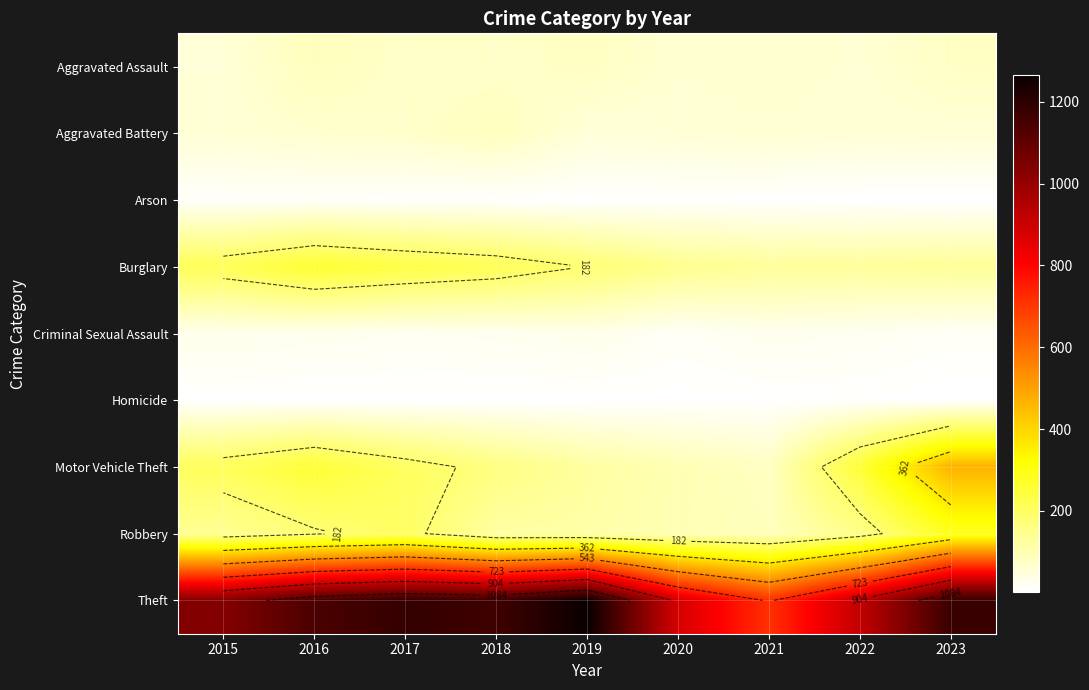

At how many categories does at least one series exceed 269?

9